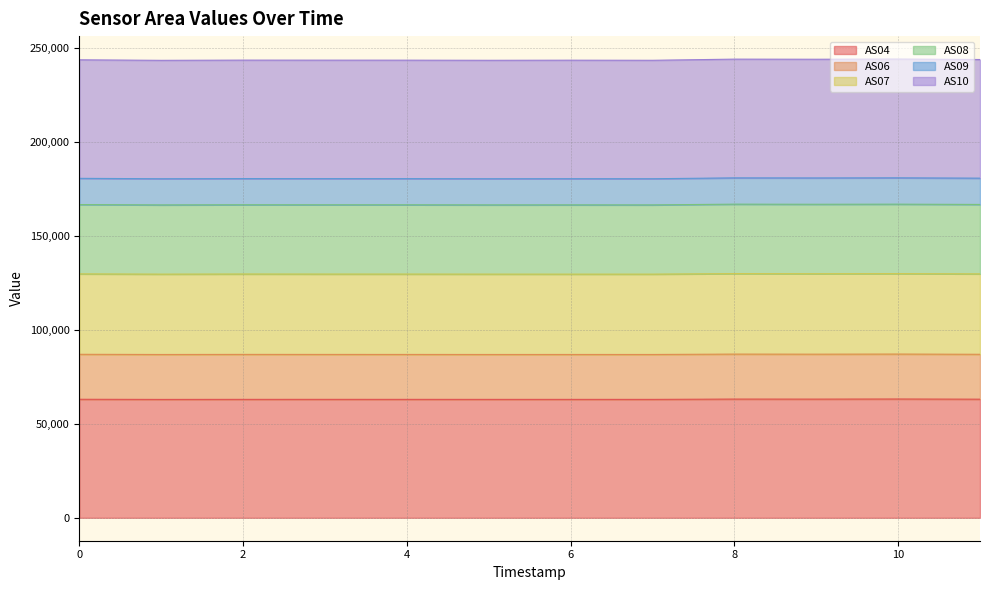

What is the maximum value for AS04?

63156